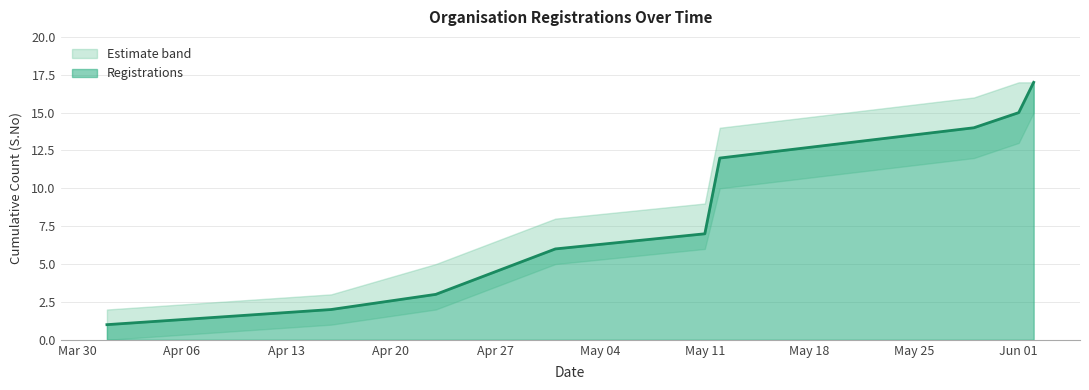

What is the difference between the second highest and second lowest values in the Registrations series?

13